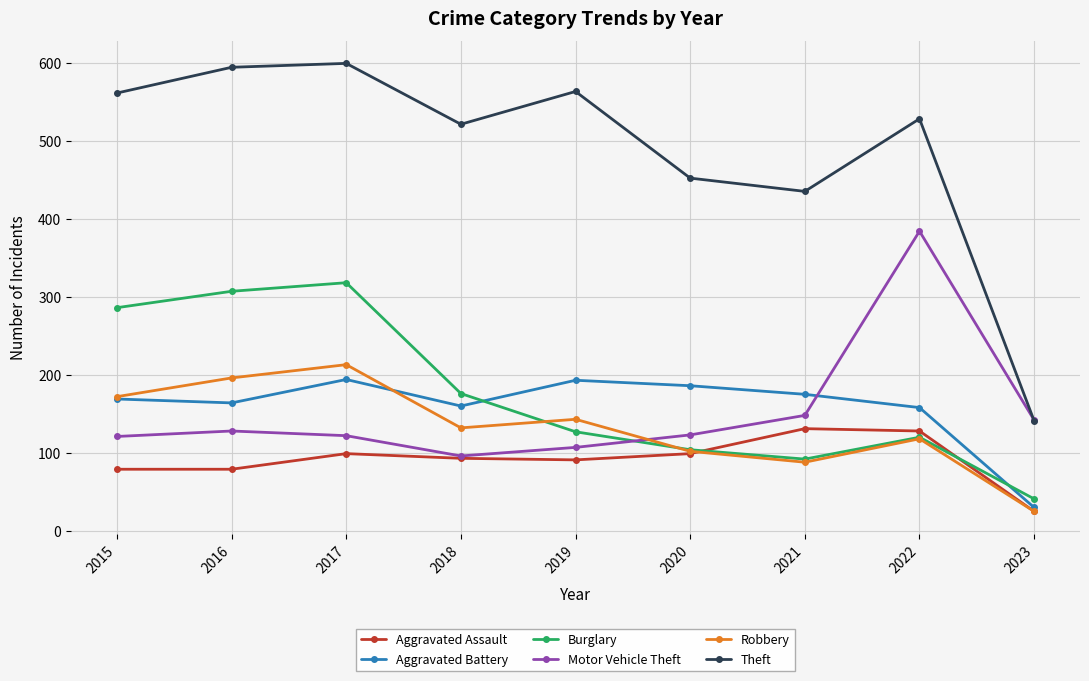

Which series has the widest spread of values?

Theft